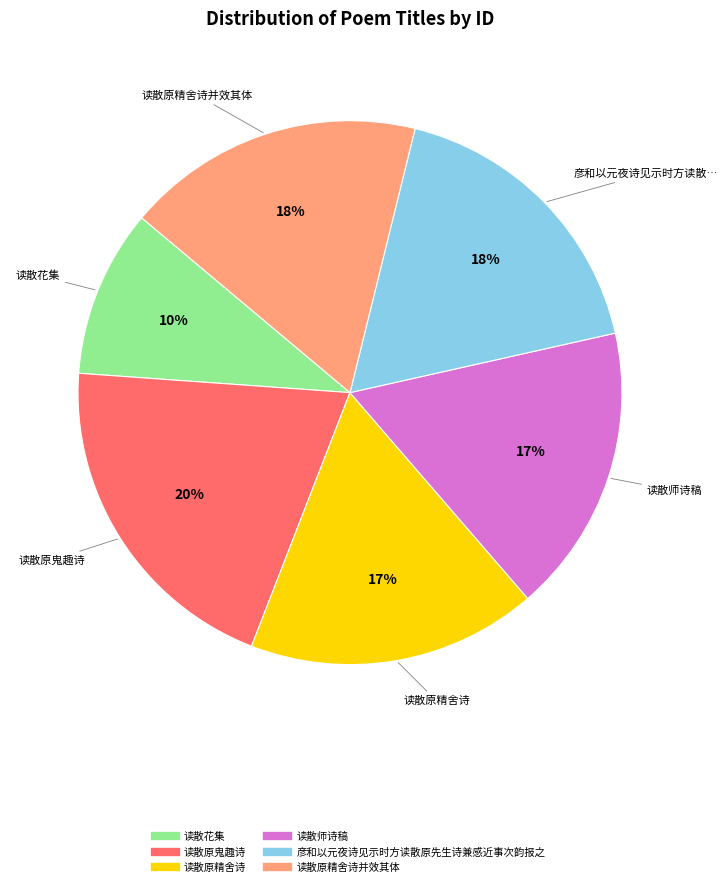

To the nearest percent, what is the difference between the largest and smallest slice percentages?

10%